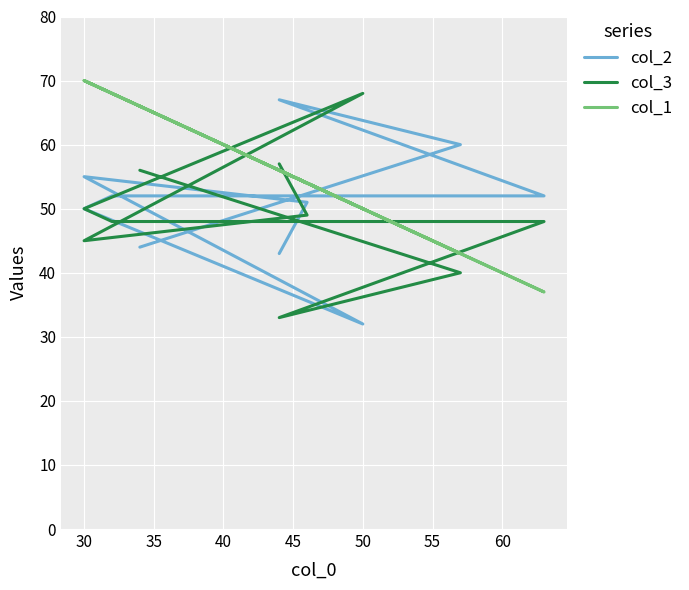

True or false: col_1 has more than 1 interior local peaks.

True